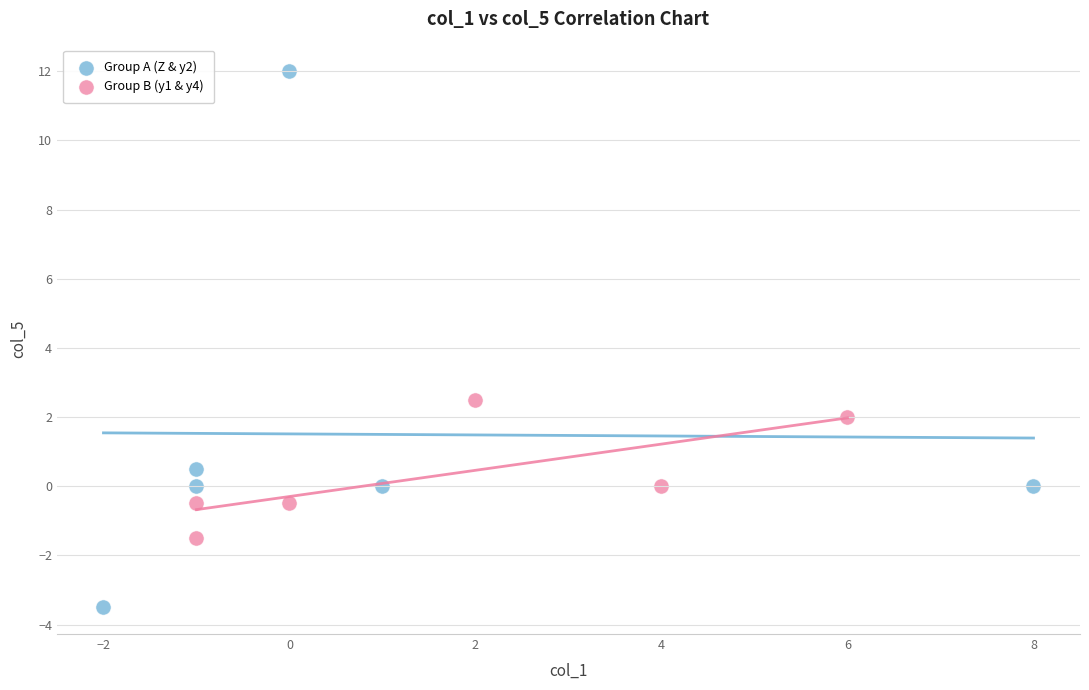

Which series reaches the maximum Y coordinate?

Group A (Z & y2)